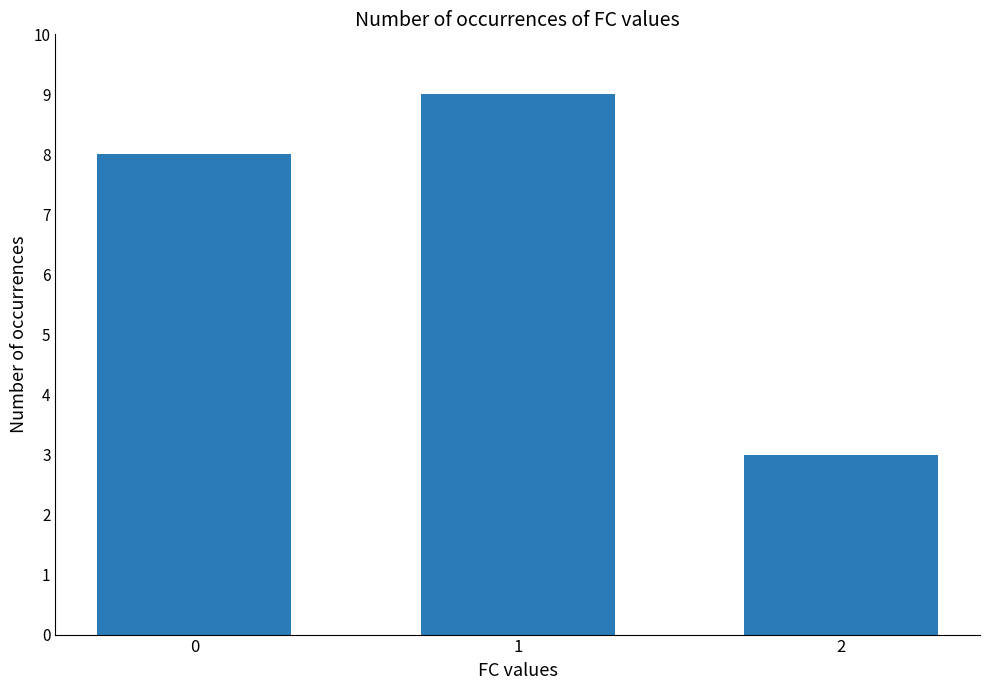

Reading left to right, what are all the values shown in this chart?

0=8	1=9	2=3